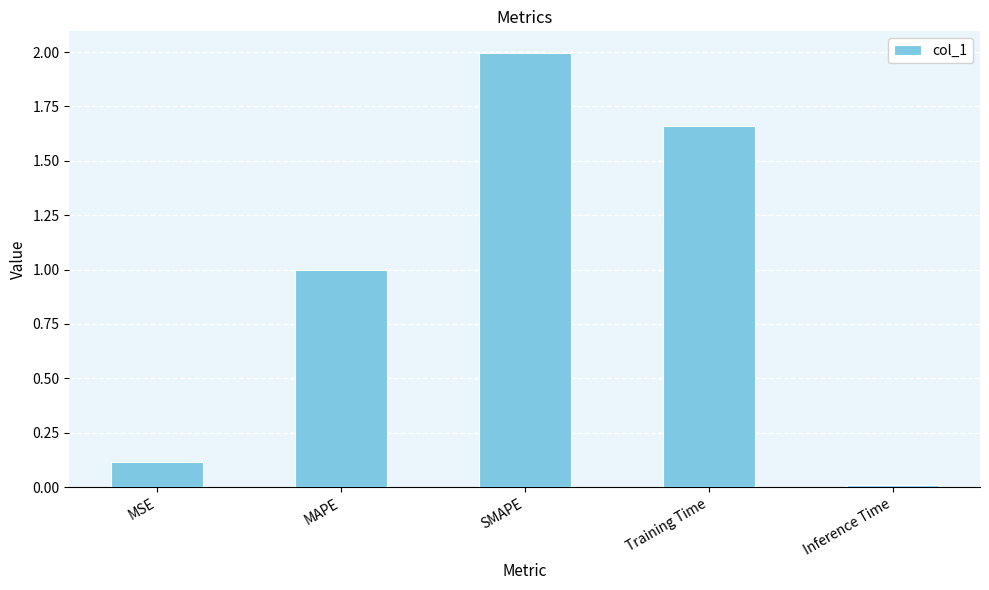

The value at SMAPE is 2.0. True or false?

True